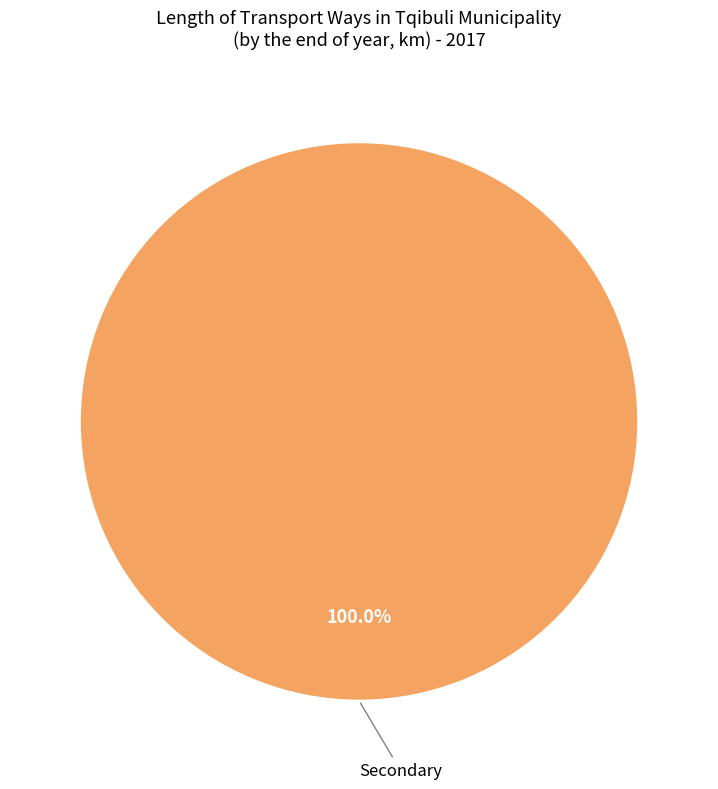

Does any single category account for the majority?

Yes